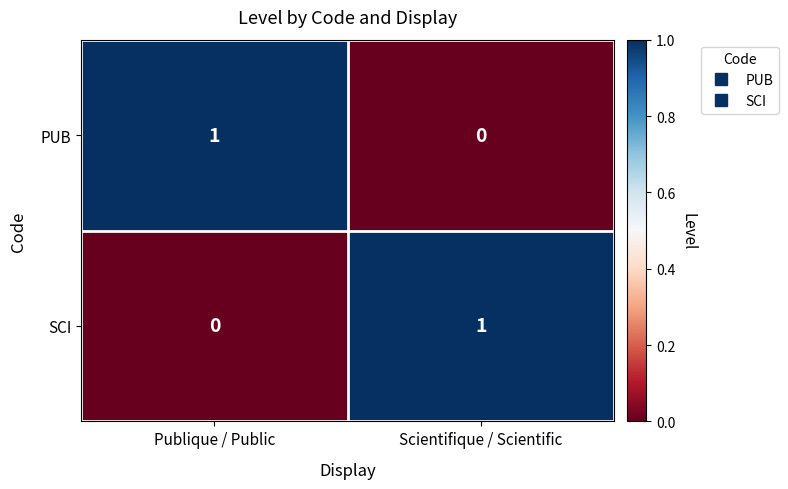

True or false: SCI has a value of 1 at Scientifique / Scientific.

True